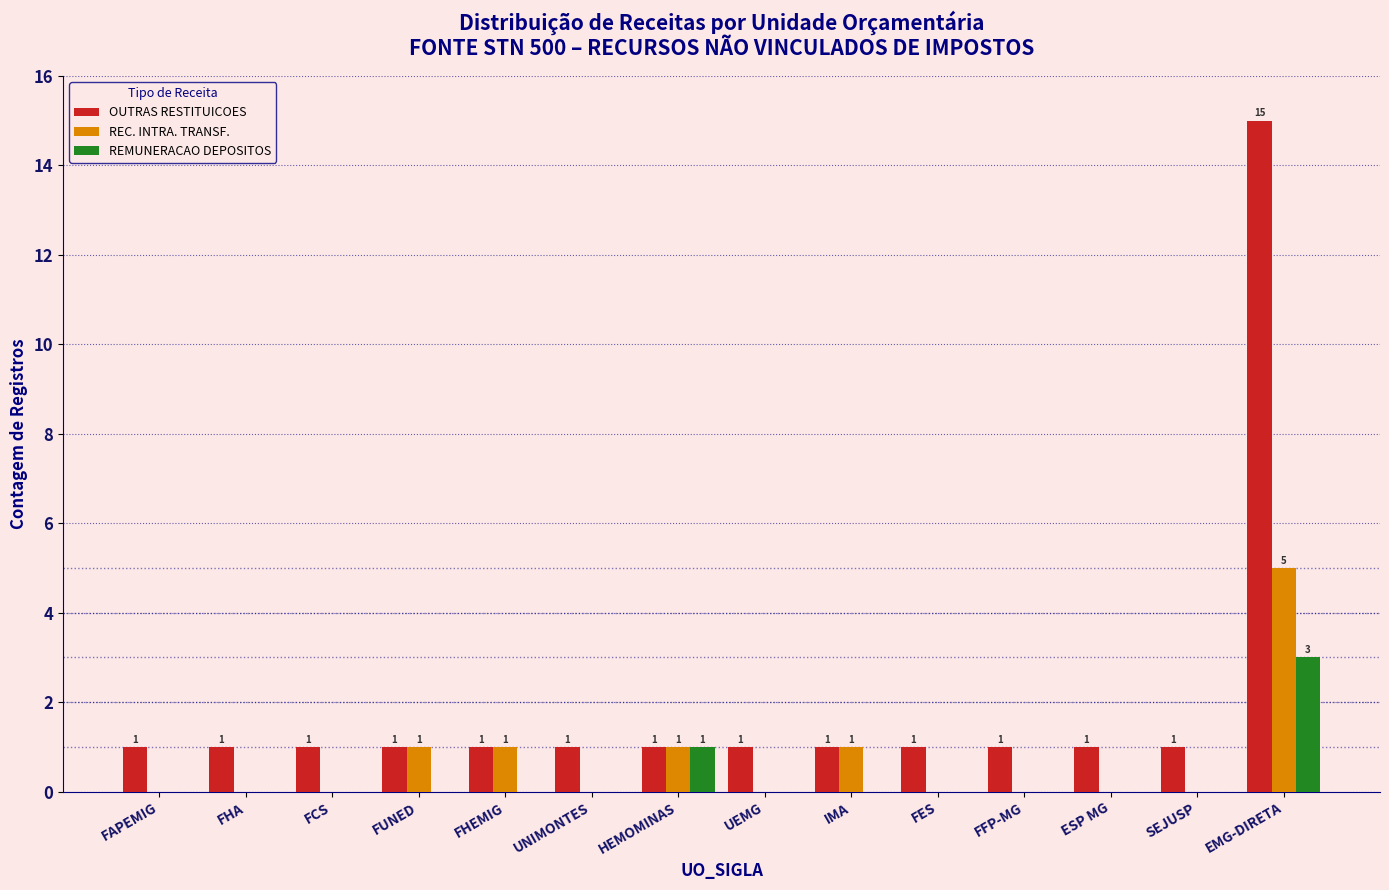

Which category has the highest value in the REMUNERACAO DEPOSITOS series?

EMG-DIRETA